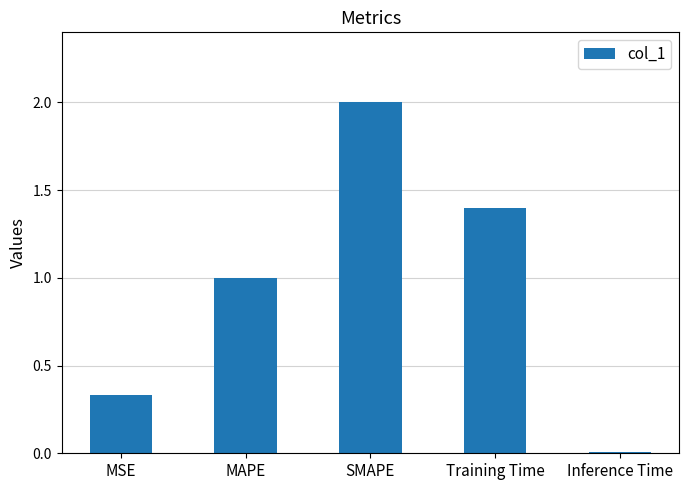

Where is the data nearest to the value 1?

MAPE